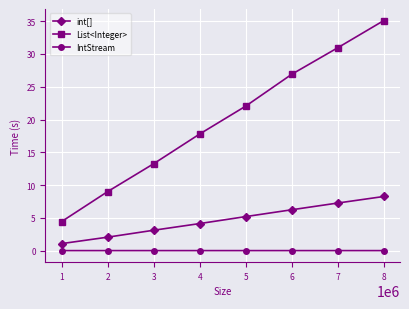

List the series in order of their overall mean, lowest first.

IntStream, int[], List<Integer>